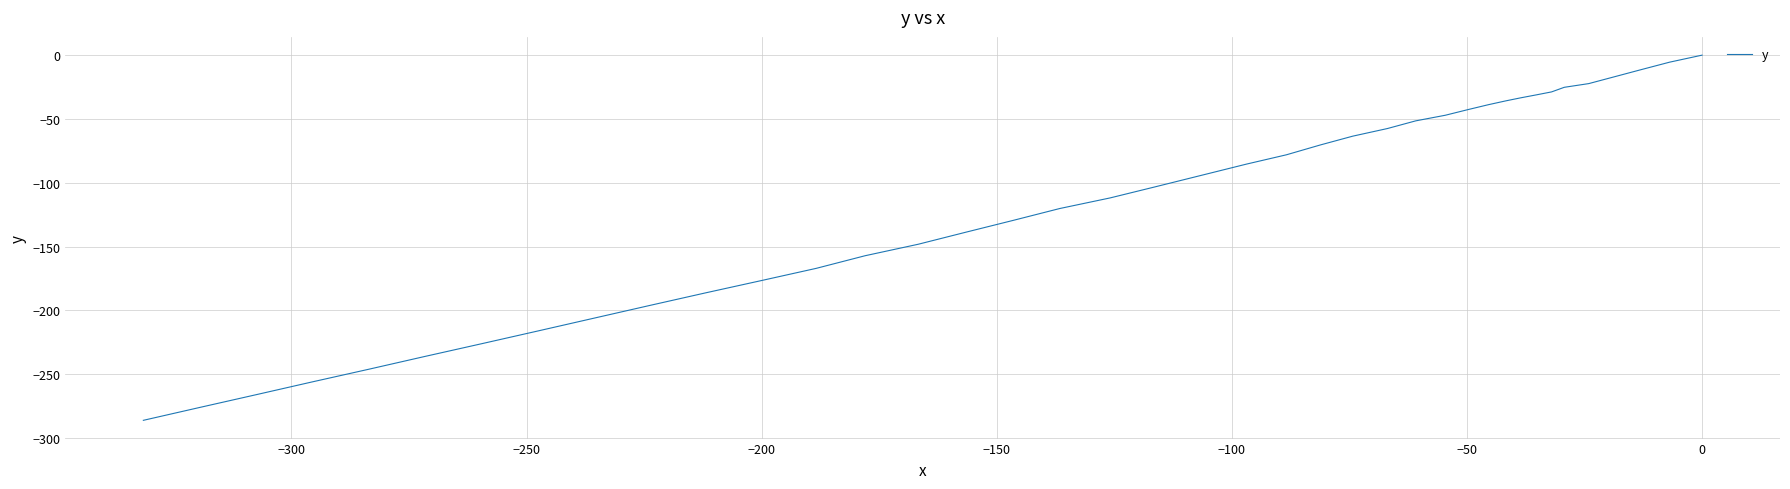

The chart shows a value of 187.3 at 0. True or false?

False